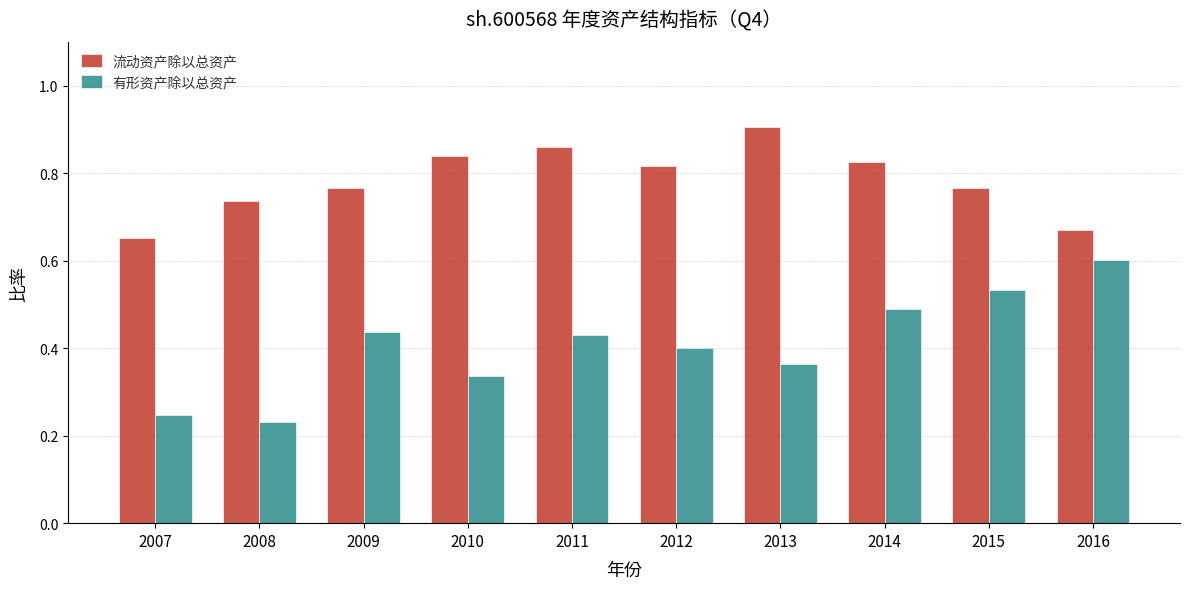

What is the sum of the 流动资产除以总资产 values at 2013 and 2007?

1.6